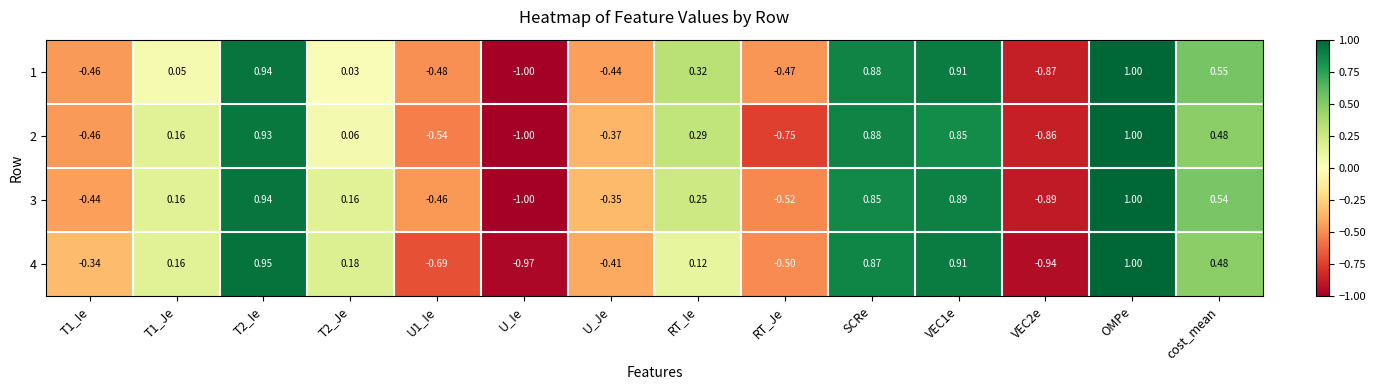

Which label corresponds to the smallest value in the chart?

U_Ie